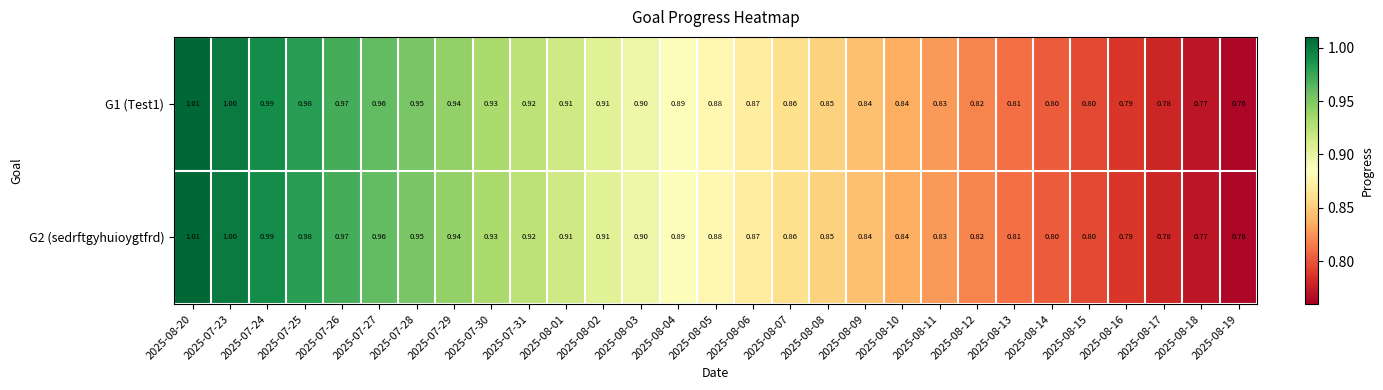

Is the value of G1 (Test1) at 2025-07-29 greater than the value of G2 (sedrftgyhuioygtfrd) at 2025-07-25?

No